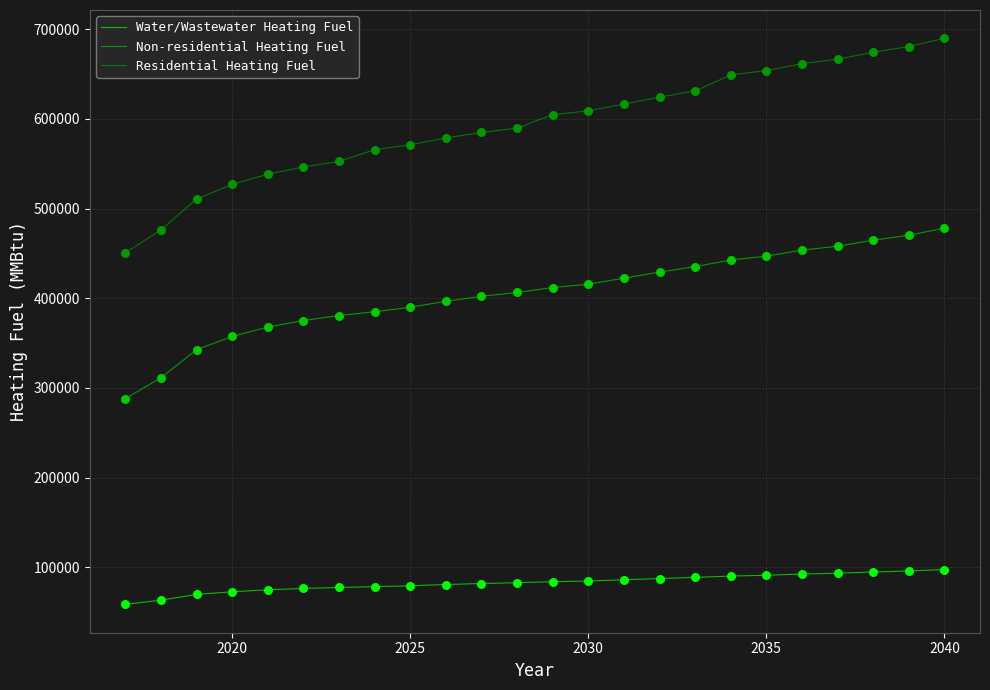

Which series has the largest range (max minus min)?

Residential Heating Fuel